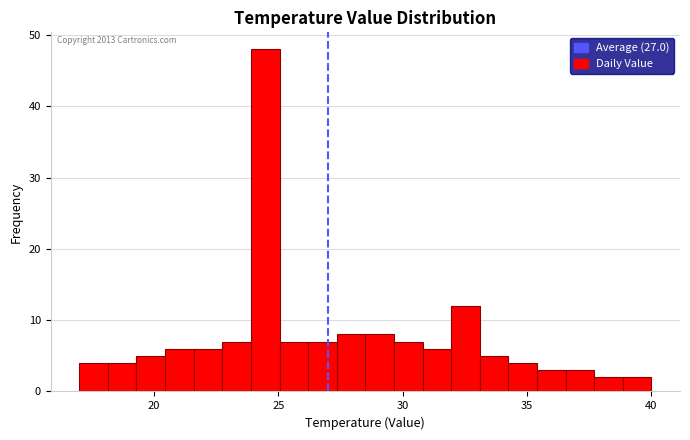

Read against the x-axis, roughly where is the centre of the tallest bar?

24.5